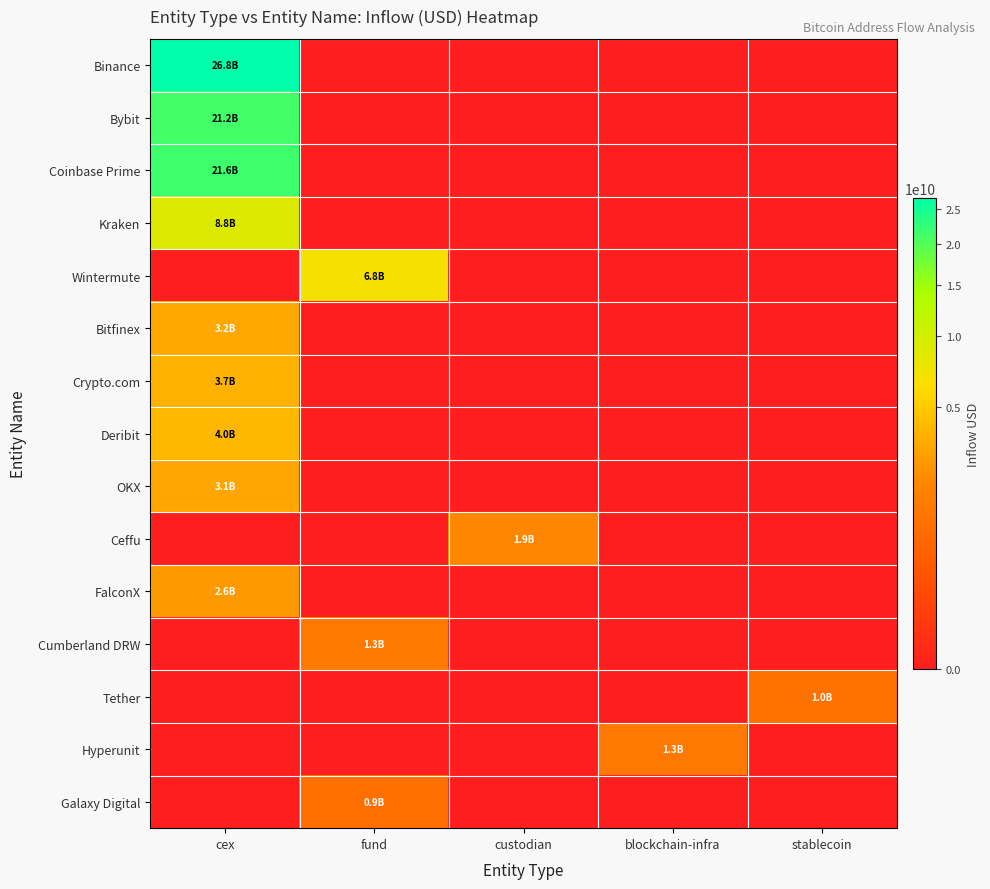

Reading left to right, what are all the values shown in this chart?

Binance: cex=26839087426.5	fund=0.0	custodian=0.0	blockchain-infra=0.0	stablecoin=0.0
Bybit: cex=21169489200.6	fund=0.0	custodian=0.0	blockchain-infra=0.0	stablecoin=0.0
Coinbase Prime: cex=21601400910.1	fund=0.0	custodian=0.0	blockchain-infra=0.0	stablecoin=0.0
Kraken: cex=8834404077.5	fund=0.0	custodian=0.0	blockchain-infra=0.0	stablecoin=0.0
Wintermute: cex=0.0	fund=6843472954.5	custodian=0.0	blockchain-infra=0.0	stablecoin=0.0
Bitfinex: cex=3220888755.7	fund=0.0	custodian=0.0	blockchain-infra=0.0	stablecoin=0.0
Crypto.com: cex=3729323666.9	fund=0.0	custodian=0.0	blockchain-infra=0.0	stablecoin=0.0
Deribit: cex=4027868382.5	fund=0.0	custodian=0.0	blockchain-infra=0.0	stablecoin=0.0
OKX: cex=3122561323.3	fund=0.0	custodian=0.0	blockchain-infra=0.0	stablecoin=0.0
Ceffu: cex=0.0	fund=0.0	custodian=1942941313.6	blockchain-infra=0.0	stablecoin=0.0
FalconX: cex=2573390879.0	fund=0.0	custodian=0.0	blockchain-infra=0.0	stablecoin=0.0
Cumberland DRW: cex=0.0	fund=1282269410.1	custodian=0.0	blockchain-infra=0.0	stablecoin=0.0
Tether: cex=0.0	fund=0.0	custodian=0.0	blockchain-infra=0.0	stablecoin=1004186688.0
Hyperunit: cex=0.0	fund=0.0	custodian=0.0	blockchain-infra=1252847330.7	stablecoin=0.0
Galaxy Digital: cex=0.0	fund=889572314.0	custodian=0.0	blockchain-infra=0.0	stablecoin=0.0